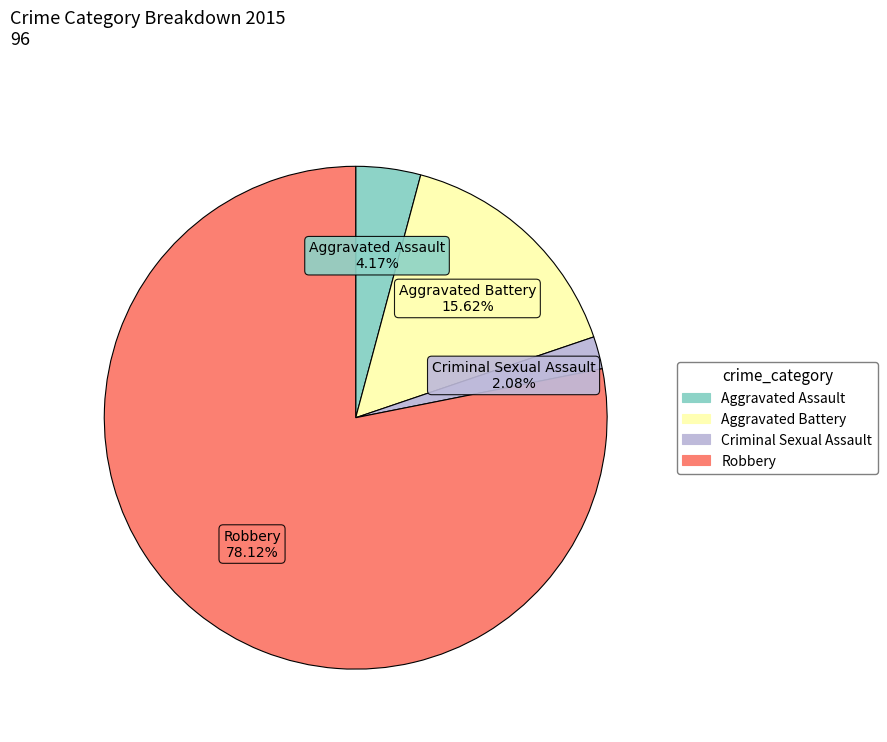

What percentage is the Criminal Sexual Assault slice, to the nearest percent?

2%